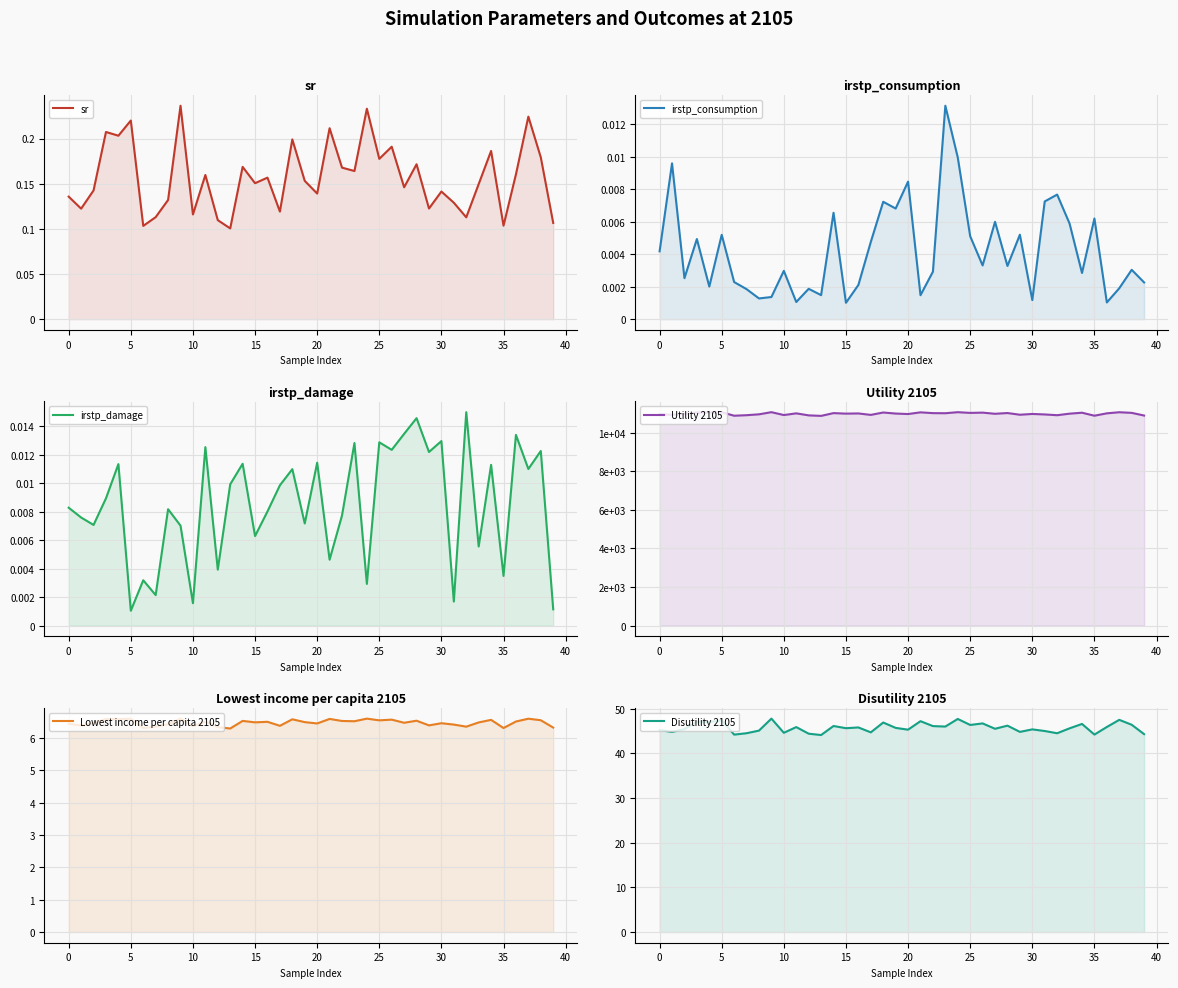

Reading left to right, transcribe all the data shown in this chart.

sr: 0.1	0.1	0.1	0.2	0.2	0.2	0.1	0.1	0.1	0.2	0.1	0.2	0.1	0.1	0.2	0.2	0.2	0.1	0.2	0.2	0.1	0.2	0.2	0.2	0.2	0.2	0.2	0.1	0.2	0.1	0.1	0.1	0.1	0.1	0.2	0.1	0.2	0.2	0.2	0.1
irstp_consumption: 0.0	0.0	0.0	0.0	0.0	0.0	0.0	0.0	0.0	0.0	0.0	0.0	0.0	0.0	0.0	0.0	0.0	0.0	0.0	0.0	0.0	0.0	0.0	0.0	0.0	0.0	0.0	0.0	0.0	0.0	0.0	0.0	0.0	0.0	0.0	0.0	0.0	0.0	0.0	0.0
irstp_damage: 0.0	0.0	0.0	0.0	0.0	0.0	0.0	0.0	0.0	0.0	0.0	0.0	0.0	0.0	0.0	0.0	0.0	0.0	0.0	0.0	0.0	0.0	0.0	0.0	0.0	0.0	0.0	0.0	0.0	0.0	0.0	0.0	0.0	0.0	0.0	0.0	0.0	0.0	0.0	0.0
Utility 2105: 10955.1	10925.7	10968.6	11047.1	11044.3	11053.6	10875.0	10902.0	10947.4	11058.5	10909.8	10997.4	10893.1	10866.6	11010.1	10982.9	10992.9	10917.9	11041.4	10987.2	10961.9	11049.5	11008.9	11003.8	11057.8	11021.0	11034.7	10975.0	11013.8	10926.1	10966.3	10940.8	10901.6	10981.2	11030.3	10875.6	10998.5	11055.3	11022.9	10884.5
Lowest income per capita 2105: 6.4	6.4	6.5	6.6	6.6	6.6	6.3	6.4	6.4	6.6	6.4	6.5	6.3	6.3	6.5	6.5	6.5	6.4	6.6	6.5	6.4	6.6	6.5	6.5	6.6	6.5	6.6	6.5	6.5	6.4	6.5	6.4	6.3	6.5	6.6	6.3	6.5	6.6	6.5	6.3
Disutility 2105: 45.2	44.8	45.4	47.1	47.0	47.4	44.2	44.5	45.1	47.8	44.6	45.9	44.4	44.1	46.1	45.6	45.8	44.7	46.9	45.7	45.3	47.2	46.1	46.0	47.7	46.4	46.7	45.5	46.2	44.8	45.4	45.0	44.5	45.6	46.6	44.2	45.9	47.5	46.4	44.3